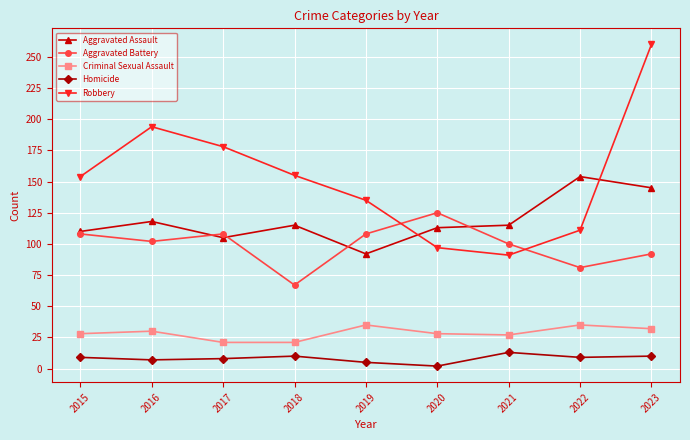

What is the spread (max minus min) of values at 2015?

145